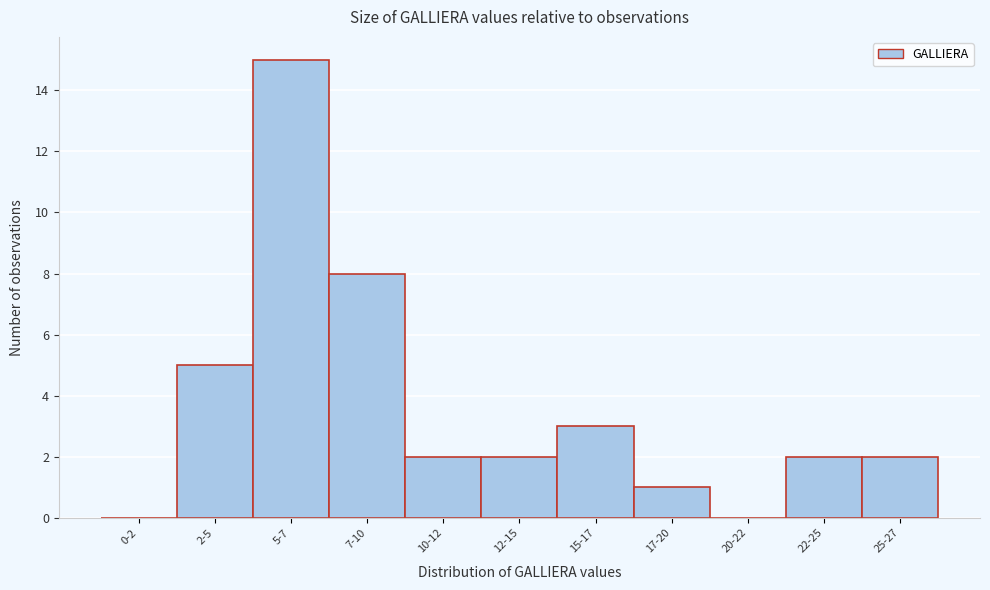

Reading left to right, extract all data points from this chart.

0-2=0	2-5=5	5-7=15	7-10=8	10-12=2	12-15=2	15-17=3	17-20=1	20-22=0	22-25=2	25-27=2